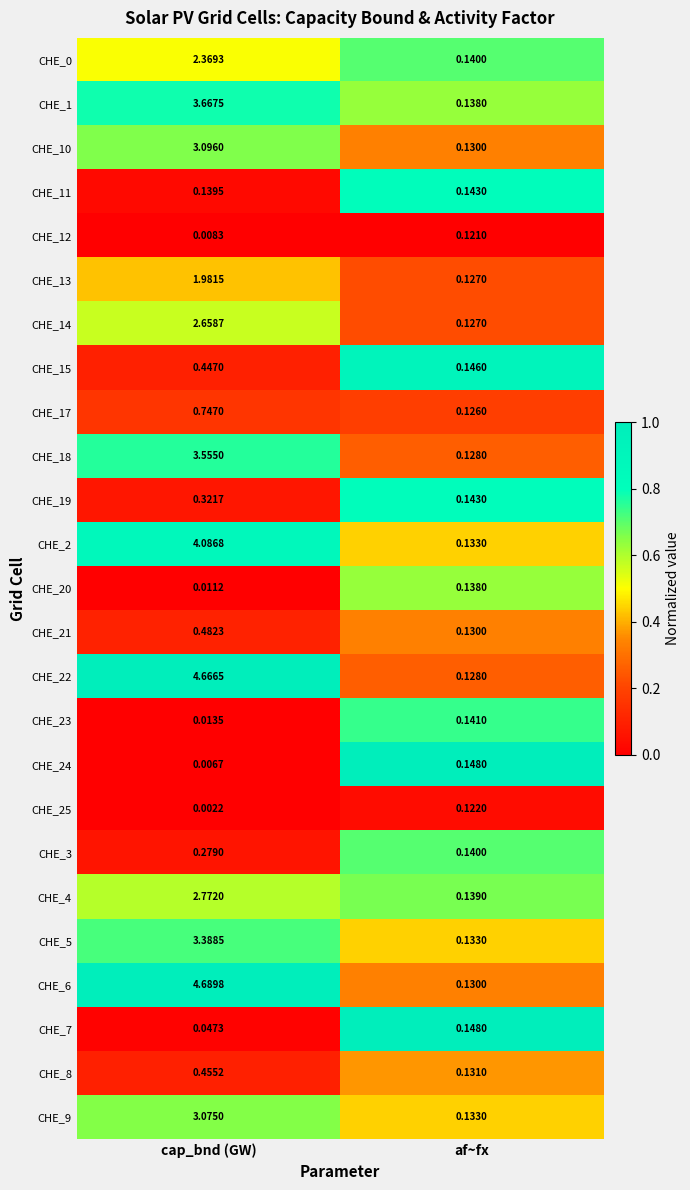

Rank the categories by CHE_20 value from lowest to highest.

cap_bnd (GW), af~fx